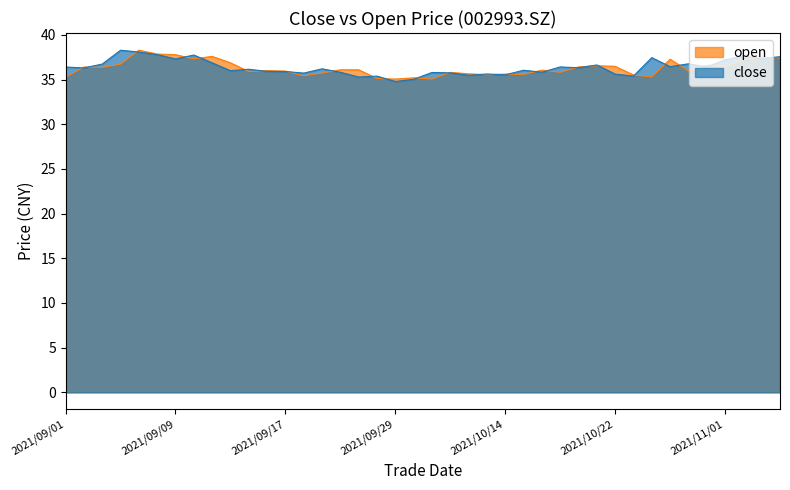

What is the average value of the open series?

36.3